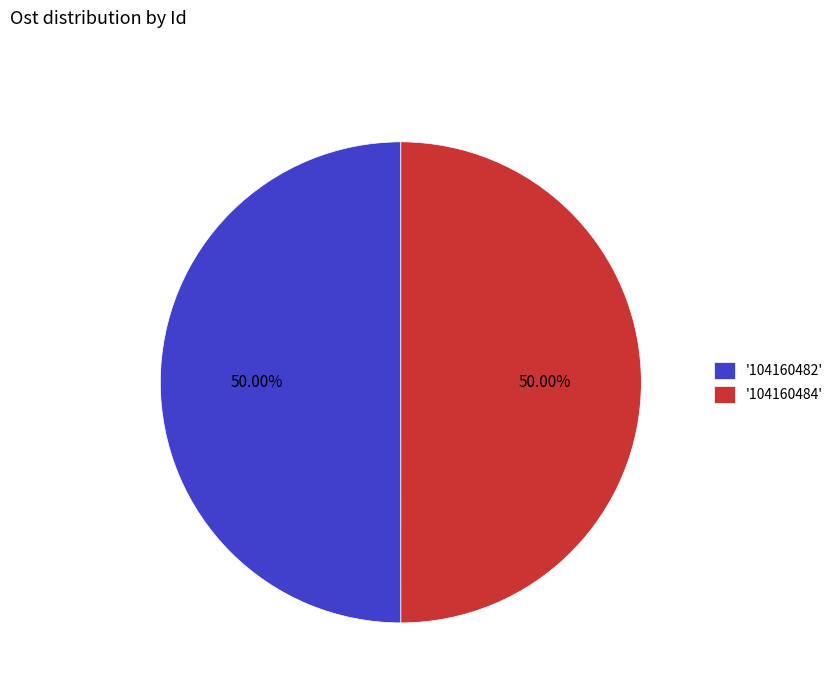

What is the ratio of the value at '104160484' to the value at '104160482'?

1.0